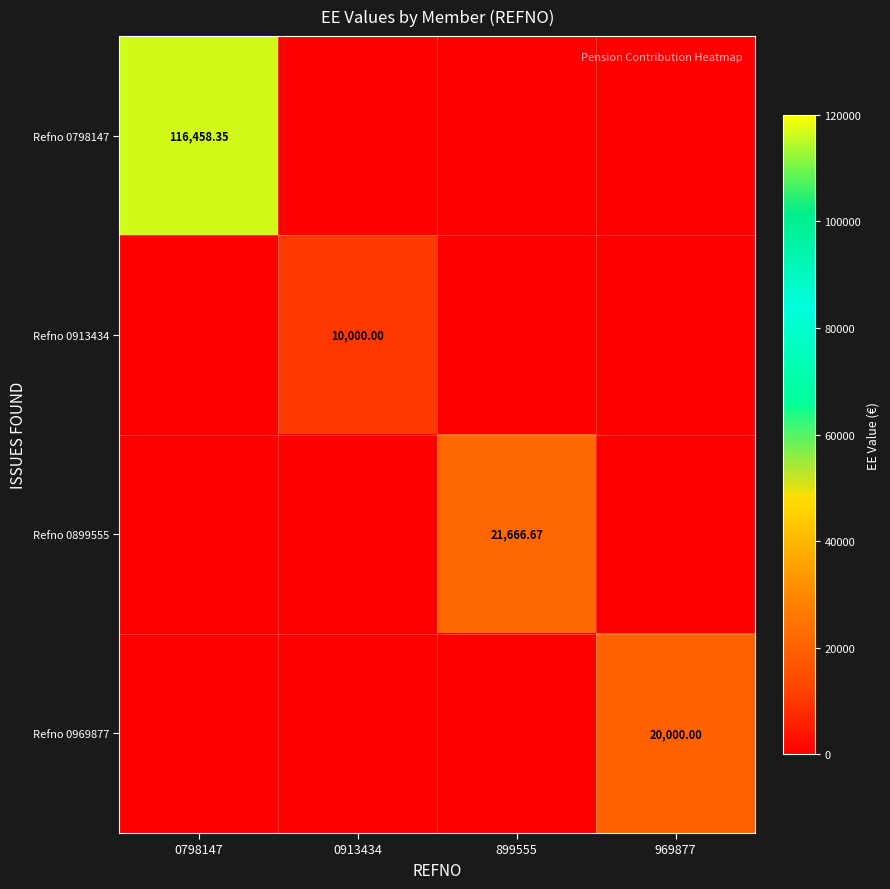

The Refno 0899555 series shows 21666.7 at 899555. True or false?

True